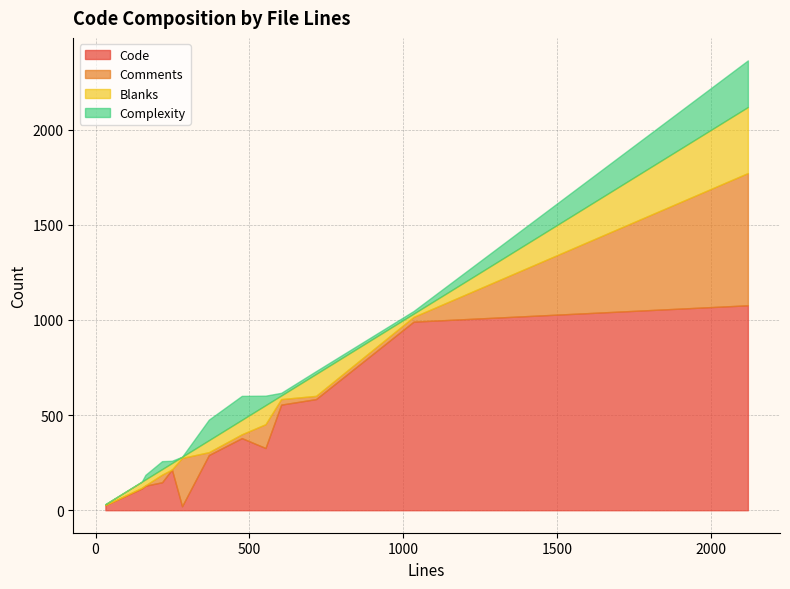

Where does the Comments series first go above 20?

281